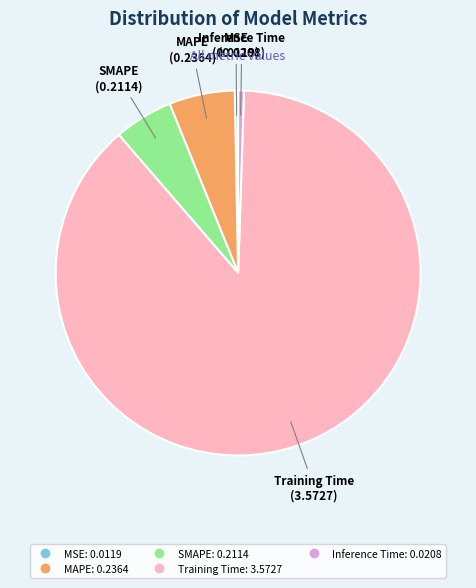

Is it true that Inference Time is 1% of the pie?

True